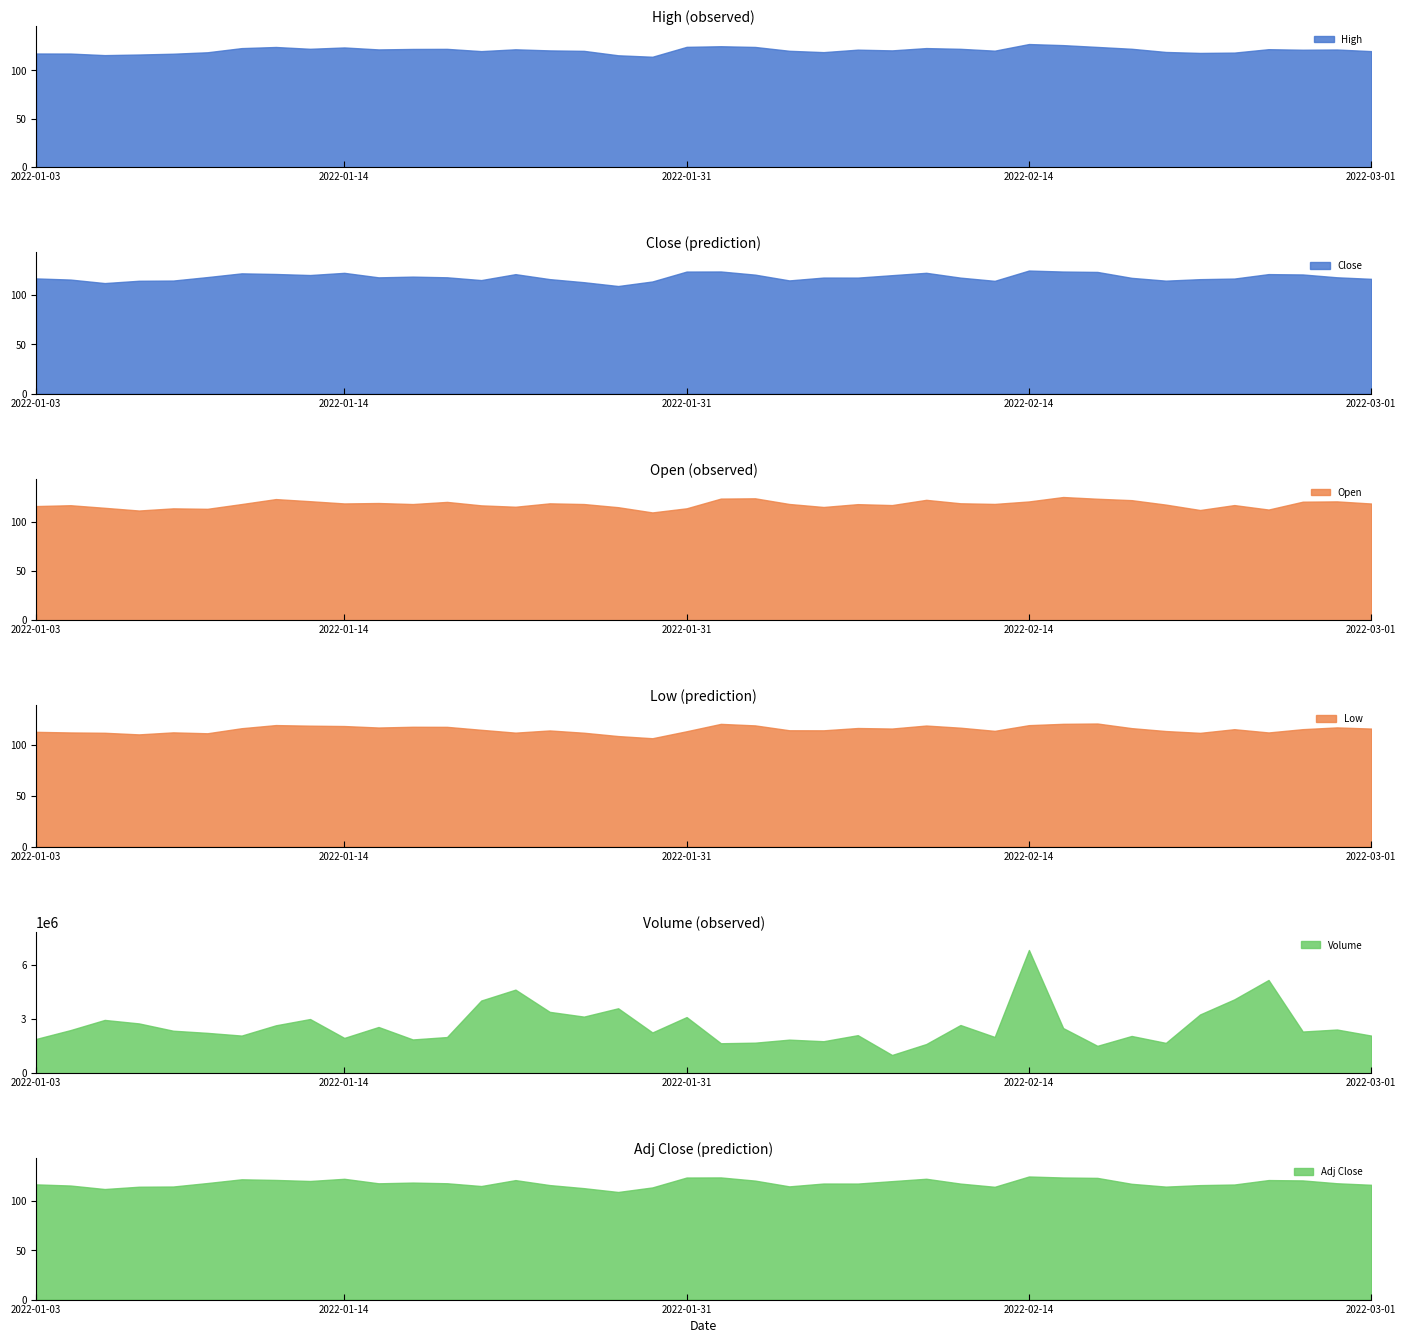

Which series has the widest spread of values?

Volume